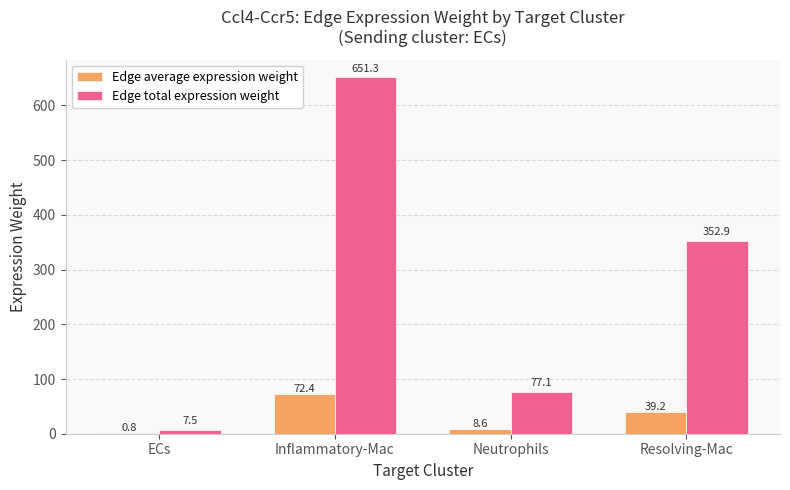

Where is Edge total expression weight nearest to the value 329?

Resolving-Mac